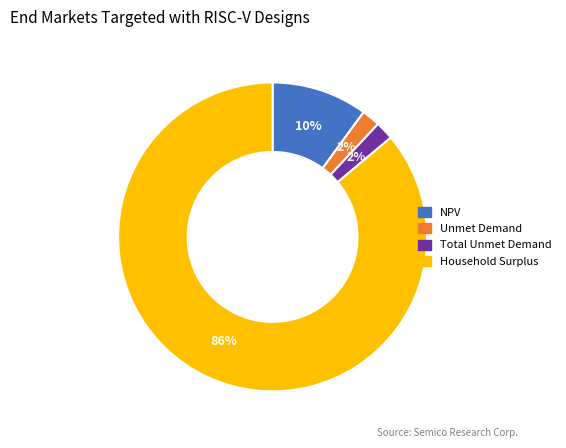

To the nearest percent, what is the combined percentage of Total Unmet Demand and NPV?

12%